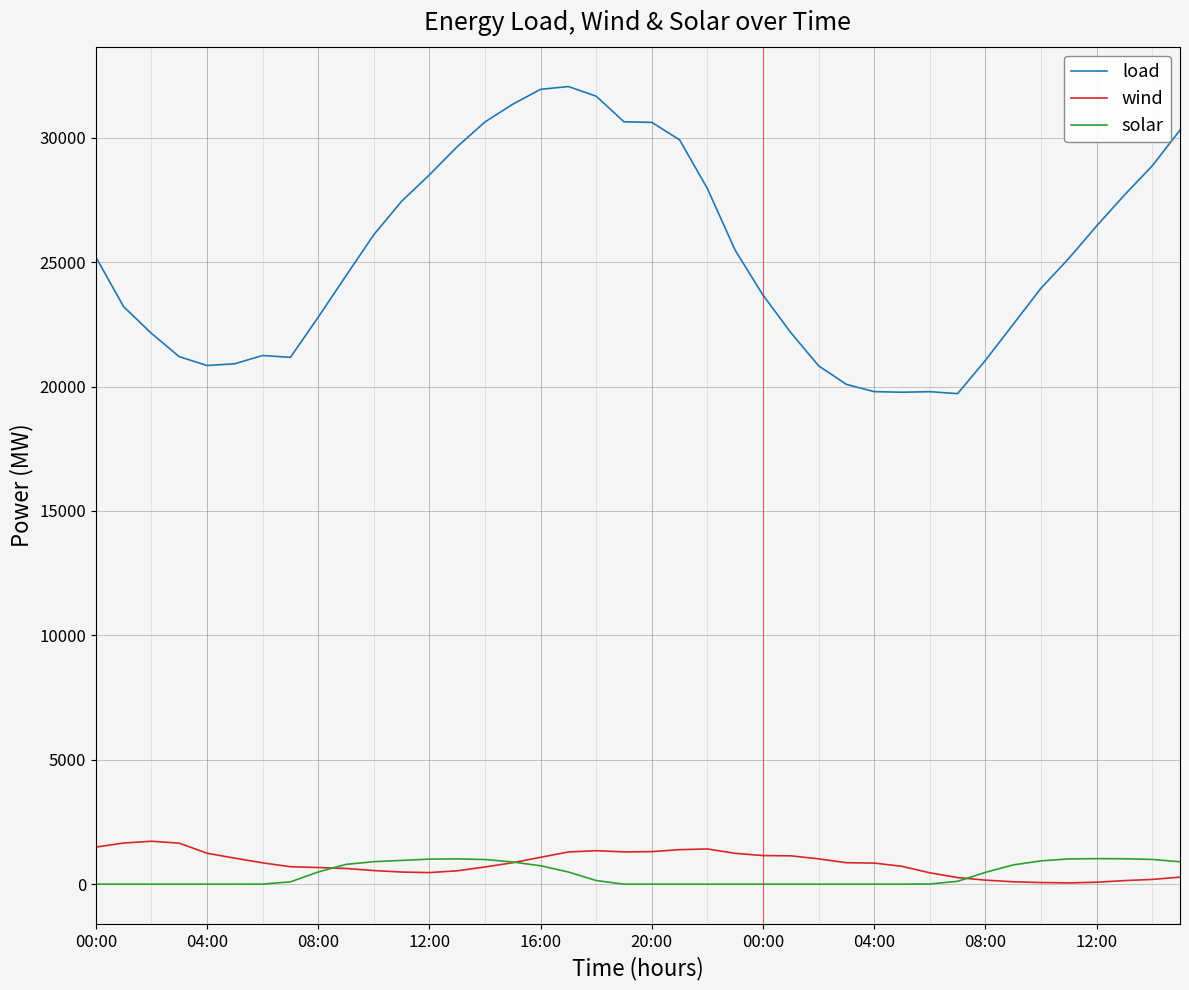

Which series has the widest spread of values?

load